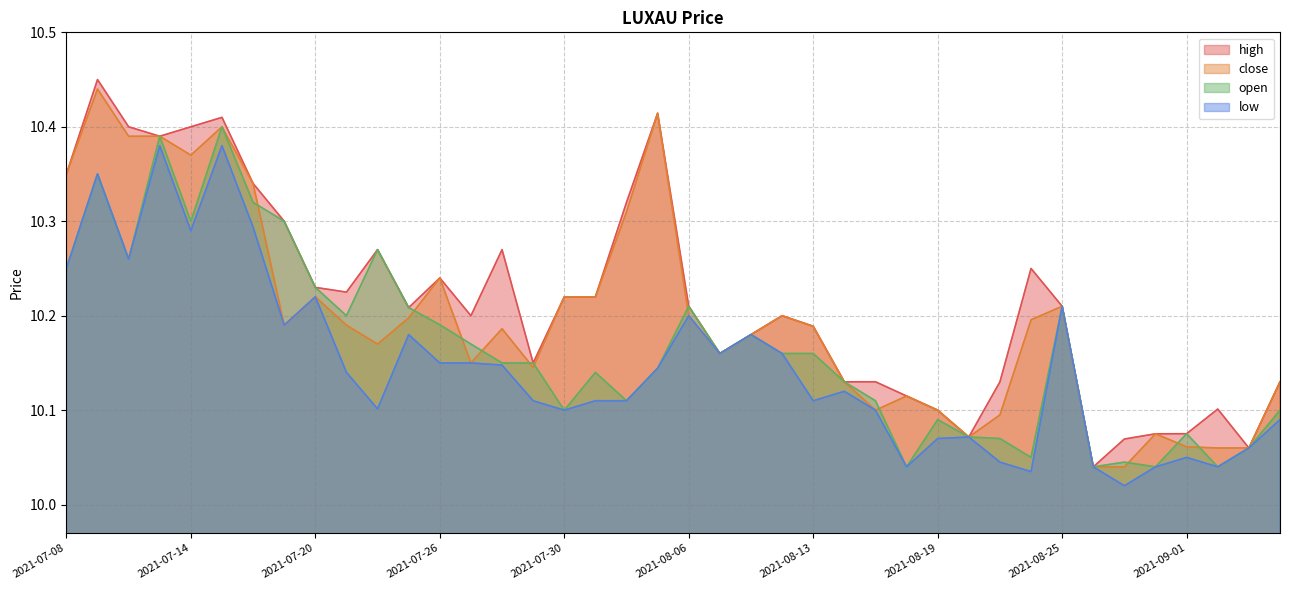

Reading left to right, what are all the values shown in this chart?

high: 10.3	10.4	10.4	10.4	10.4	10.4	10.3	10.3	10.2	10.2	10.3	10.2	10.2	10.2	10.3	10.2	10.2	10.2	10.3	10.4	10.2	10.2	10.2	10.2	10.2	10.1	10.1	10.1	10.1	10.1	10.1	10.2	10.2	10.0	10.1	10.1	10.1	10.1	10.1	10.1
close: 10.3	10.4	10.4	10.4	10.4	10.4	10.3	10.2	10.2	10.2	10.2	10.2	10.2	10.2	10.2	10.1	10.2	10.2	10.3	10.4	10.2	10.2	10.2	10.2	10.2	10.1	10.1	10.1	10.1	10.1	10.1	10.2	10.2	10.0	10.0	10.1	10.1	10.1	10.1	10.1
open: 10.2	10.4	10.3	10.4	10.3	10.4	10.3	10.3	10.2	10.2	10.3	10.2	10.2	10.2	10.2	10.2	10.1	10.1	10.1	10.1	10.2	10.2	10.2	10.2	10.2	10.1	10.1	10.0	10.1	10.1	10.1	10.1	10.2	10.0	10.0	10.0	10.1	10.0	10.1	10.1
low: 10.2	10.4	10.3	10.4	10.3	10.4	10.3	10.2	10.2	10.1	10.1	10.2	10.2	10.2	10.1	10.1	10.1	10.1	10.1	10.1	10.2	10.2	10.2	10.2	10.1	10.1	10.1	10.0	10.1	10.1	10.0	10.0	10.2	10.0	10.0	10.0	10.1	10.0	10.1	10.1